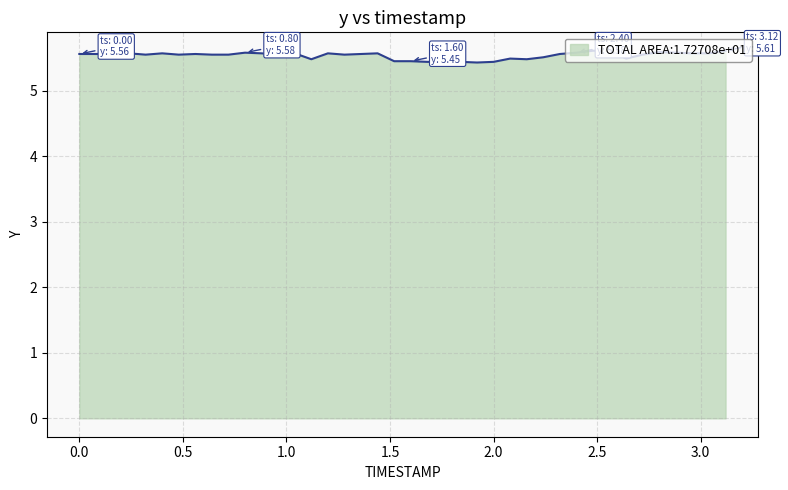

What is the greatest value displayed?

5.6